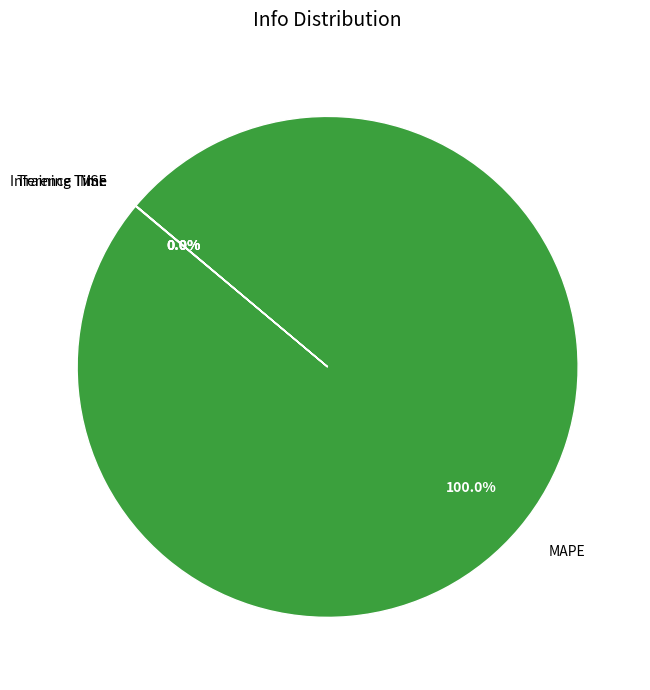

Is MAPE the majority of the pie?

Yes